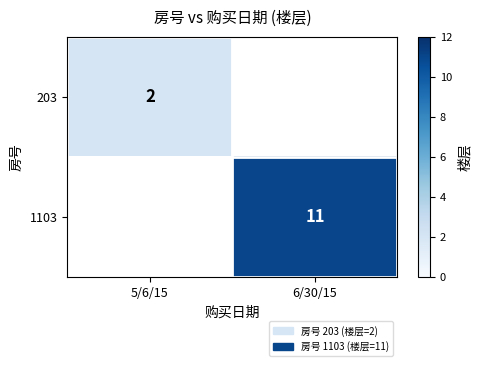

Which category has the highest value across all series?

6/30/15